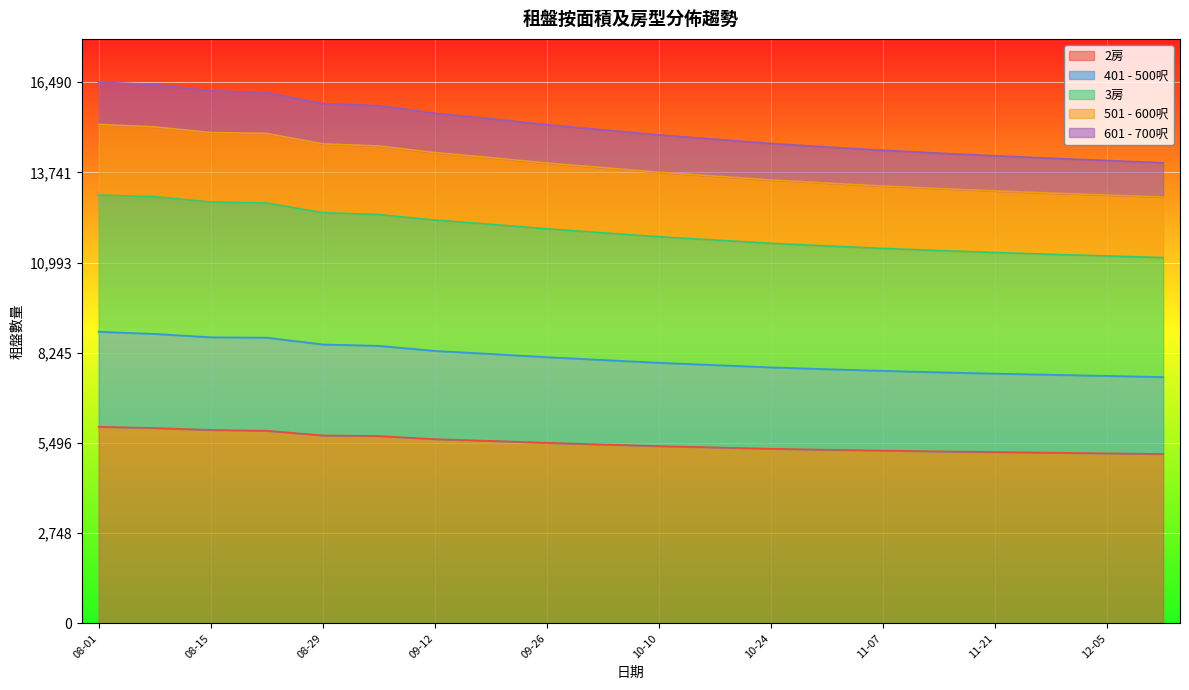

What is the sum of all 401 - 500呎 values?

279012